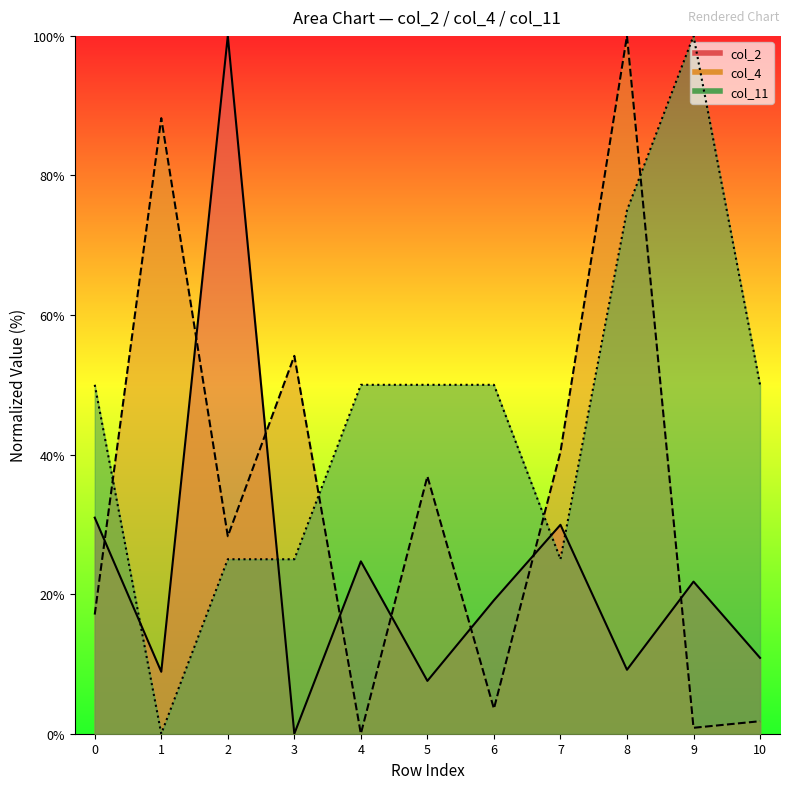

How many values in the col_2 series exceed 19?

6